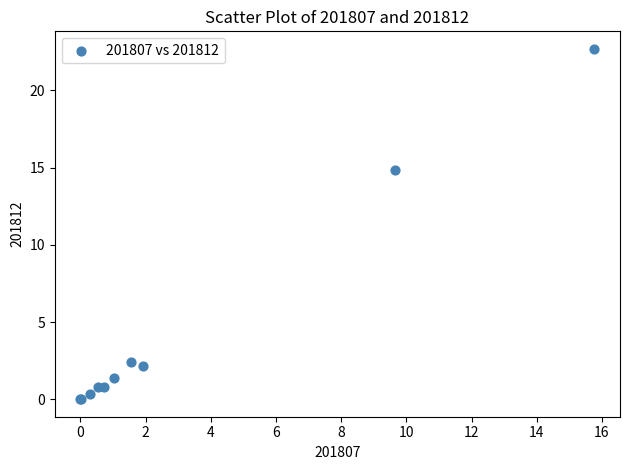

What Y value in the scatter plot is closest to 11?

14.8